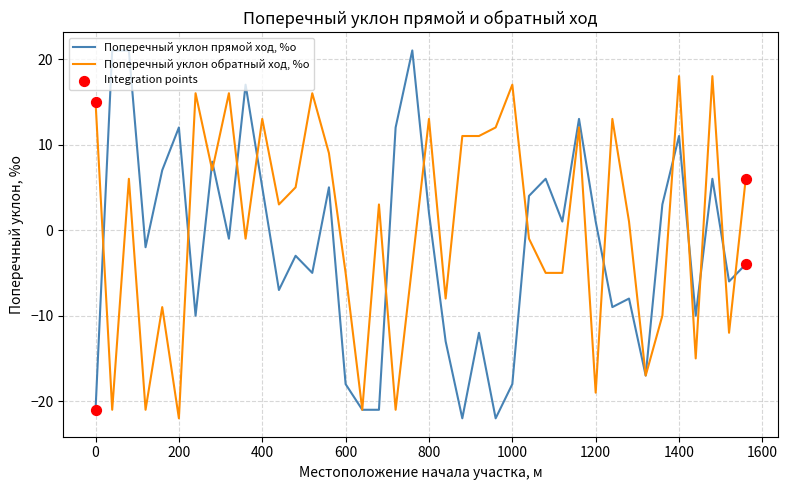

What is the maximum value for Поперечный уклон прямой ход, %о?

21